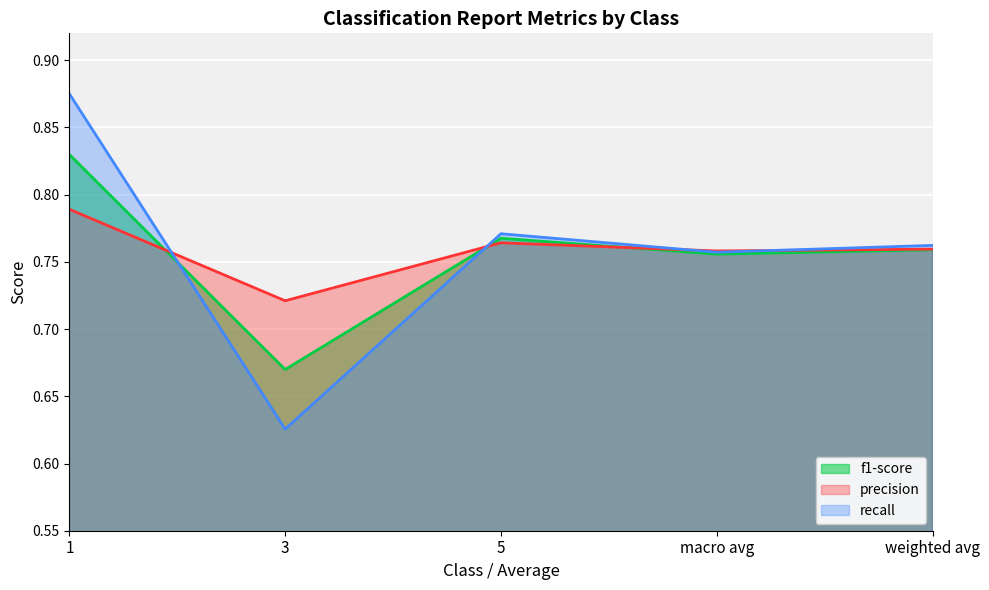

Where is f1-score nearest to the value 0?

3